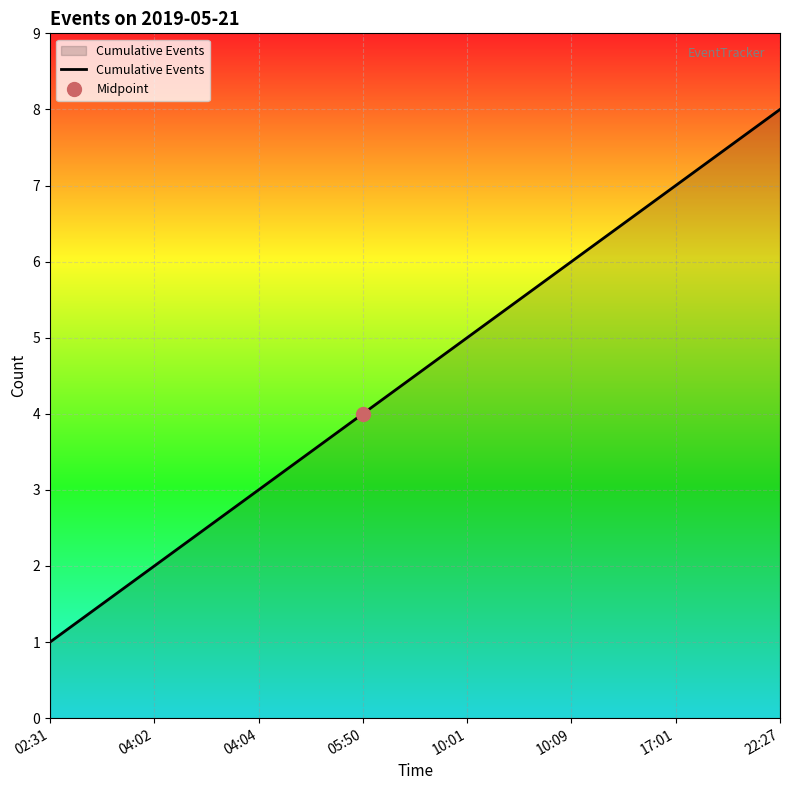

Where is the data nearest to the value 4?

05:50